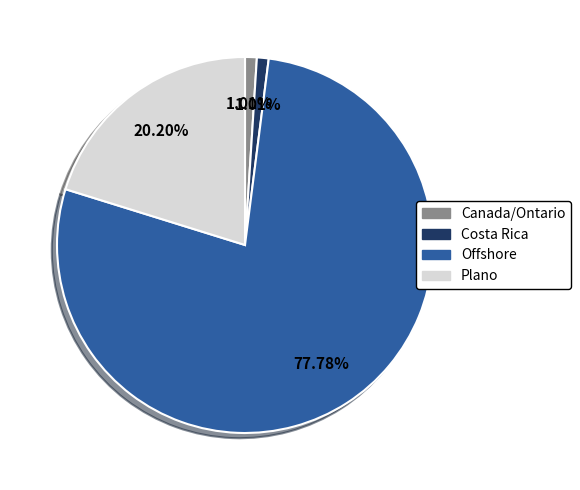

Between Offshore and Costa Rica, which is larger?

Offshore